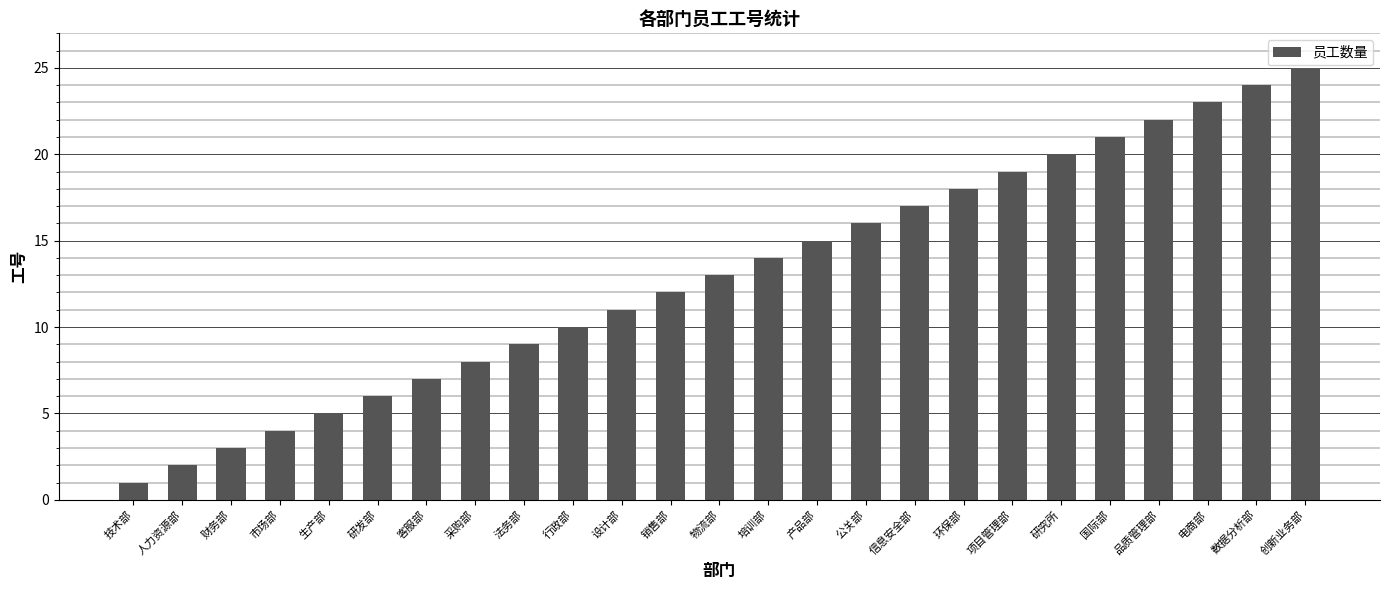

Which category has the lowest value across all series?

技术部